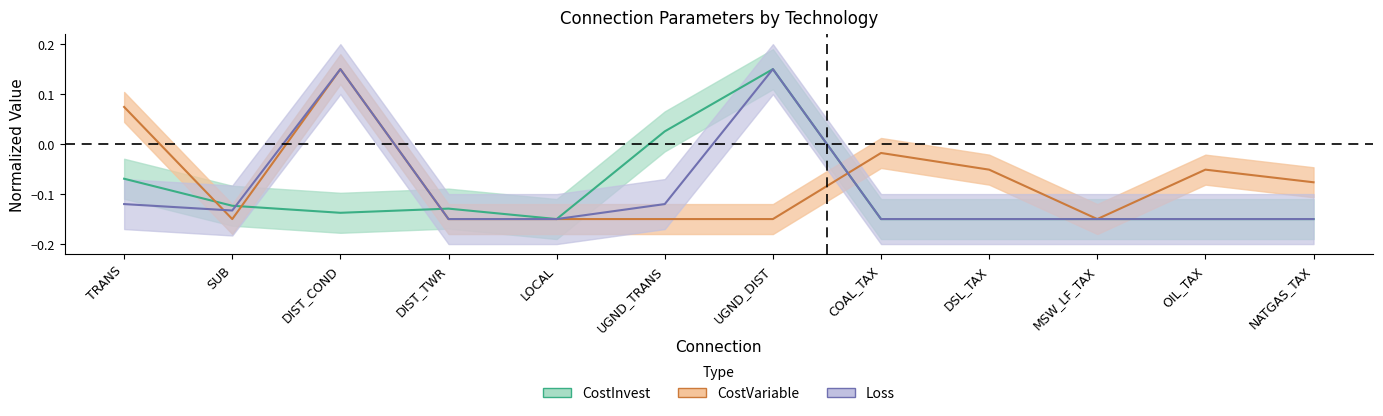

At which category does Loss reach its first local peak?

DIST_COND